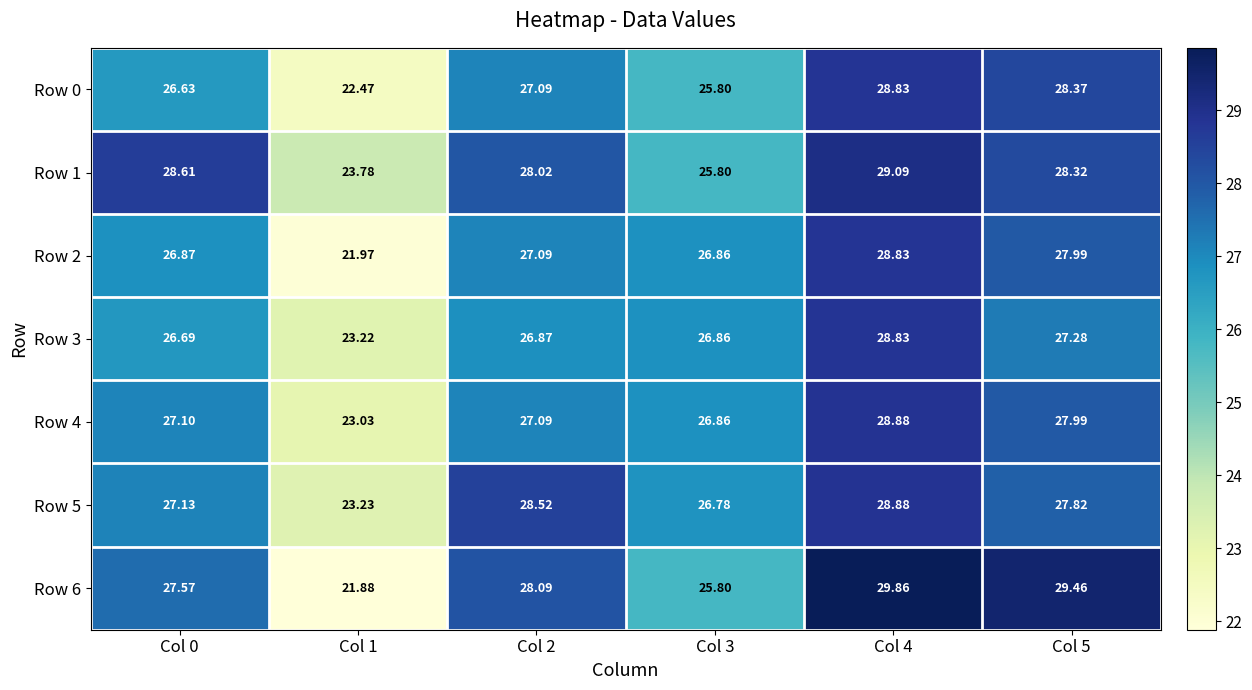

What is the difference between the highest and lowest values at Col 0?

2.0